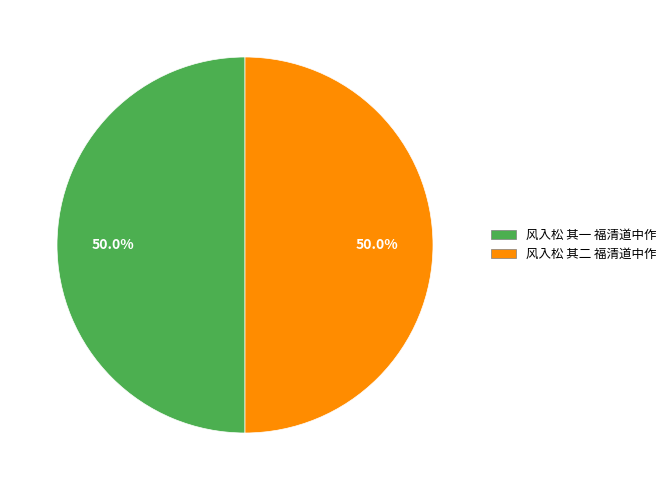

Approximately how many times larger is the value at 风入松 其二 福清道中作 compared to 风入松 其一 福清道中作?

1.0